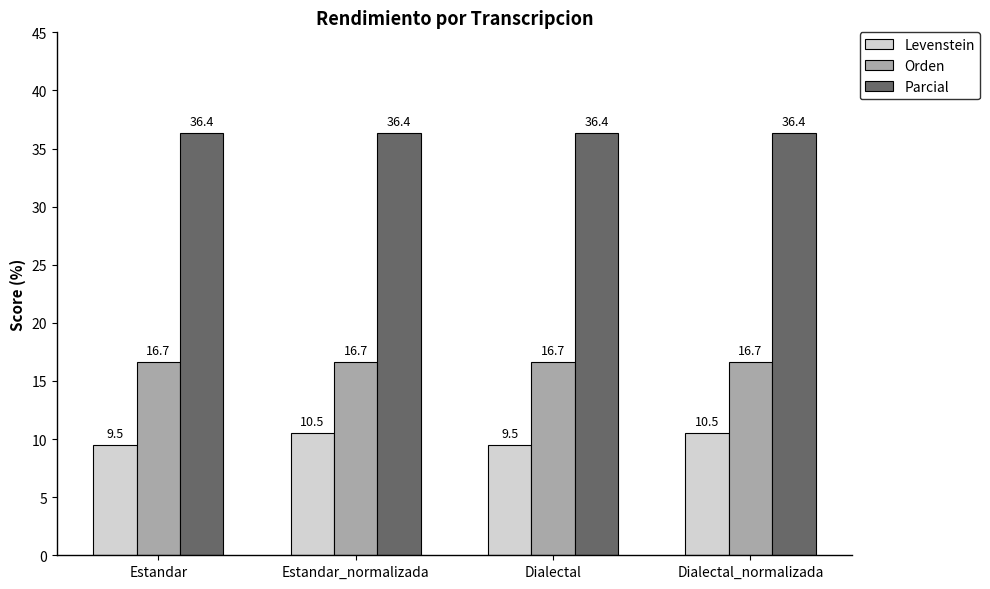

Rank the series by their maximum value, from highest to lowest.

Parcial, Orden, Levenstein